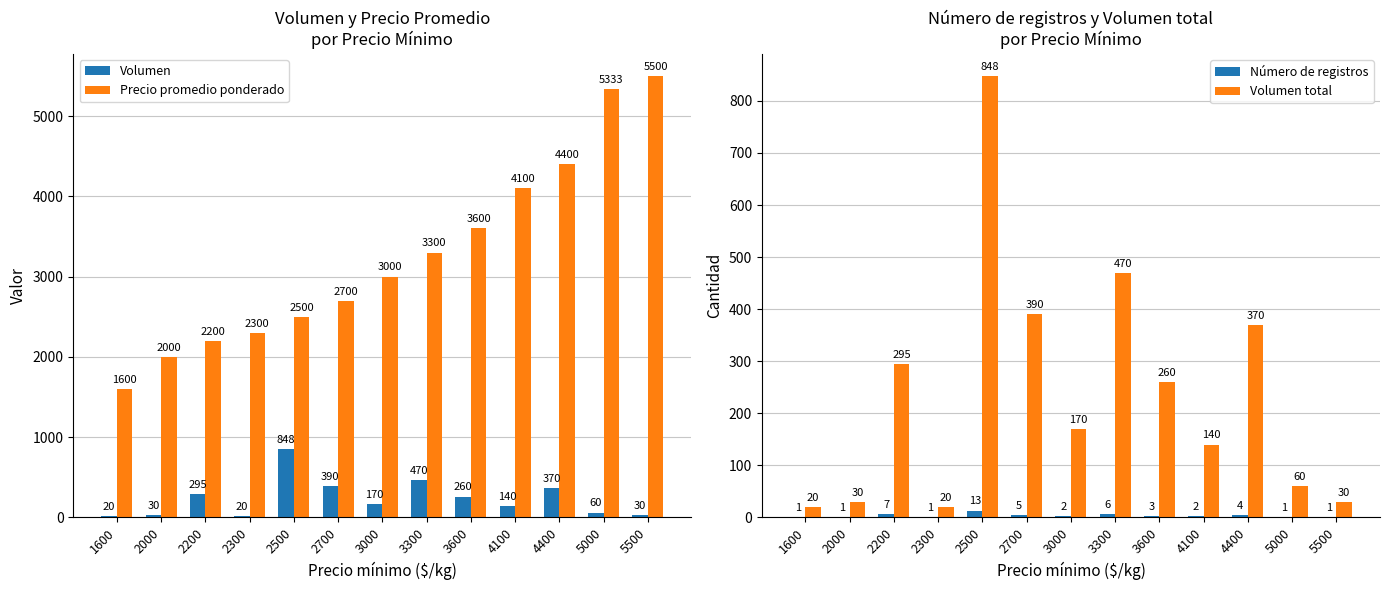

Count the number of data series in this chart.

4